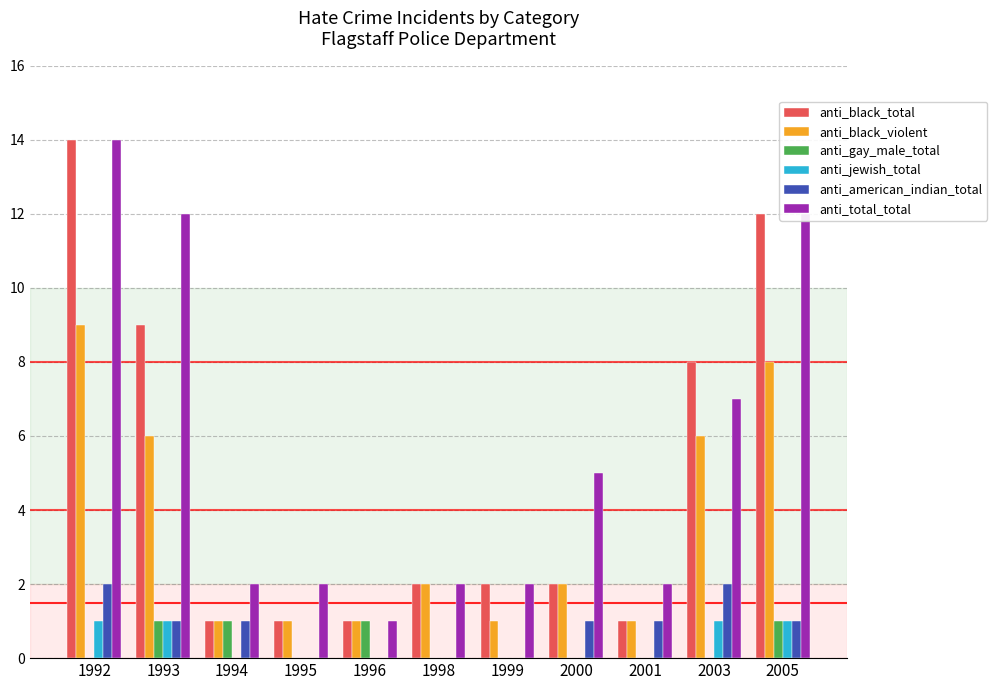

Which series changed the most between 1992 and 1994?

anti_black_total